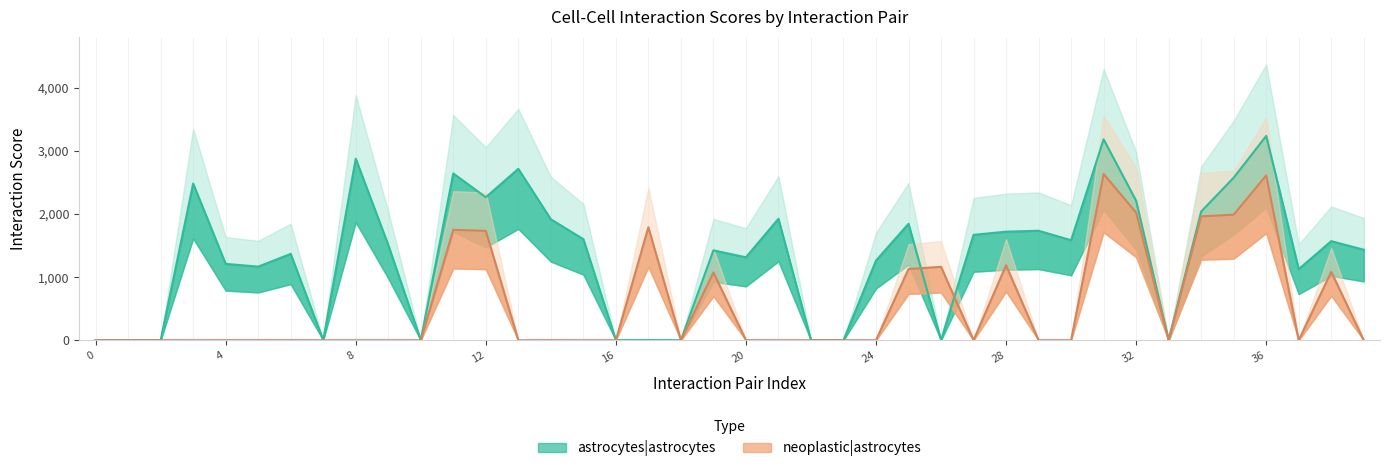

At 0, list the series in order from smallest to largest.

astrocytes_astrocytes, neoplastic_astrocytes